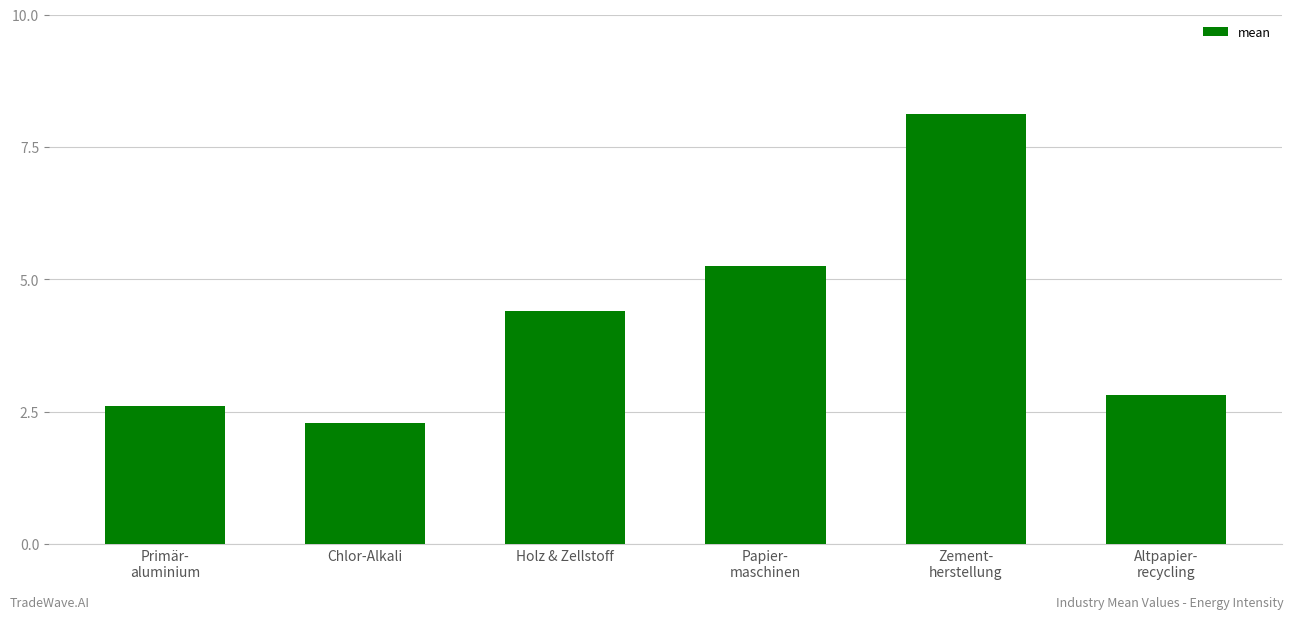

Is it true that the value at Holz & Zellstoff is 2.4?

False